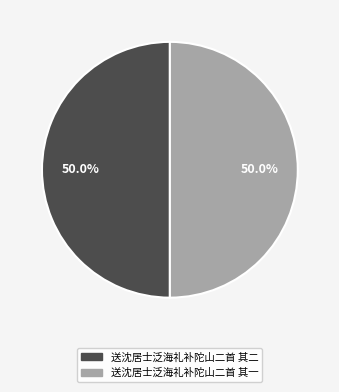

True or false: 送沈居士泛海礼补陀山二首 其二 accounts for 50% of the total.

True